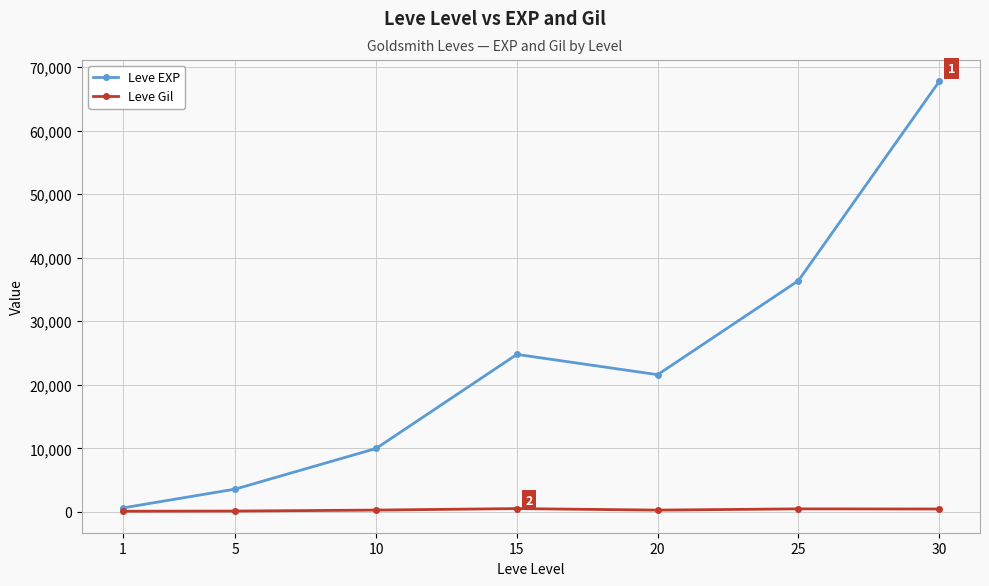

What is the smallest value displayed?

113